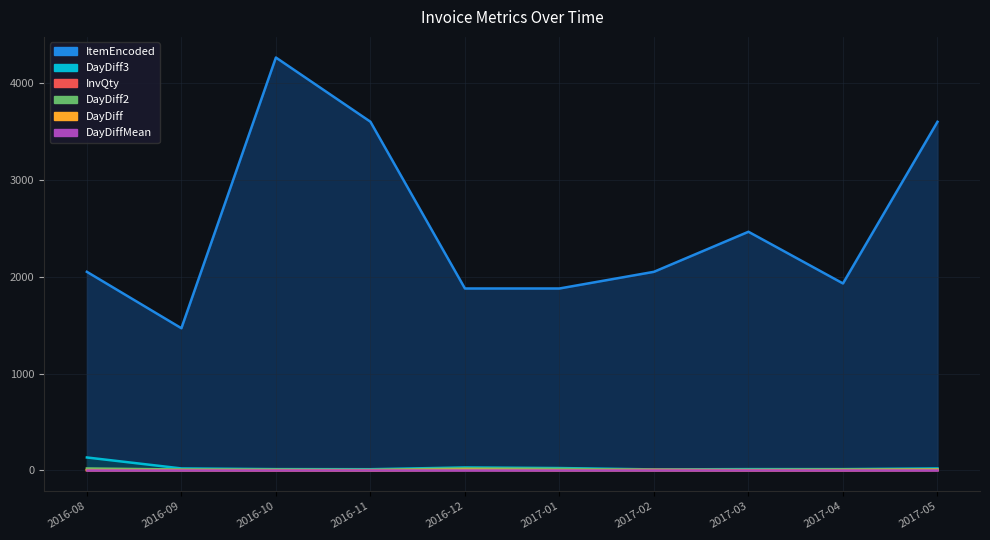

What is the difference between the maximum and minimum values in the DayDiff2 series?

16